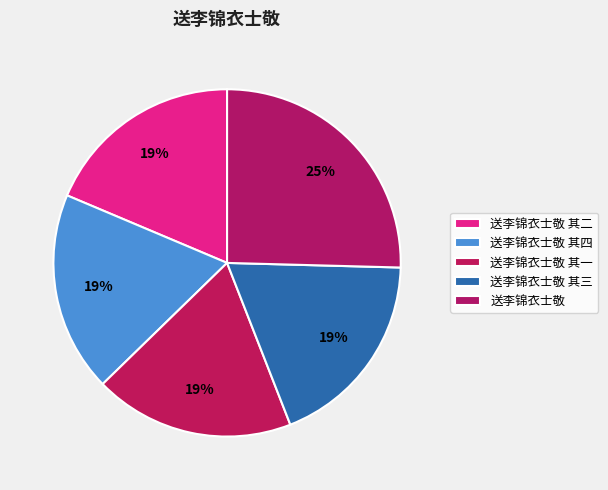

What percentage do 送李锦衣士敬 其四 and 送李锦衣士敬 together represent?

44.1%